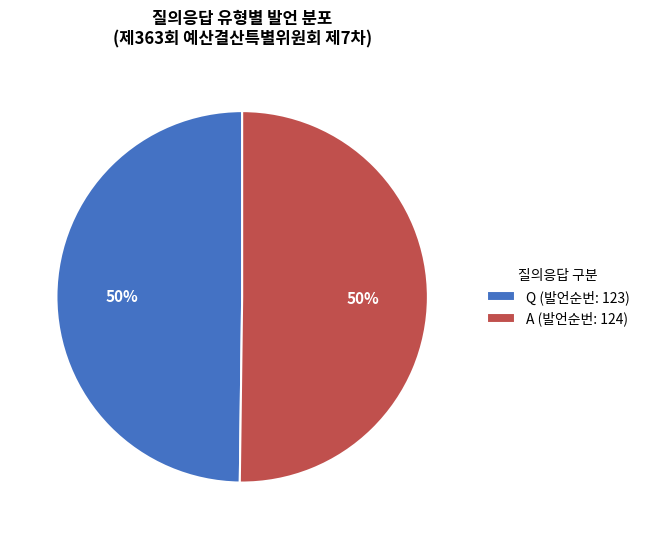

Is the sum of A and Q greater than half?

Yes